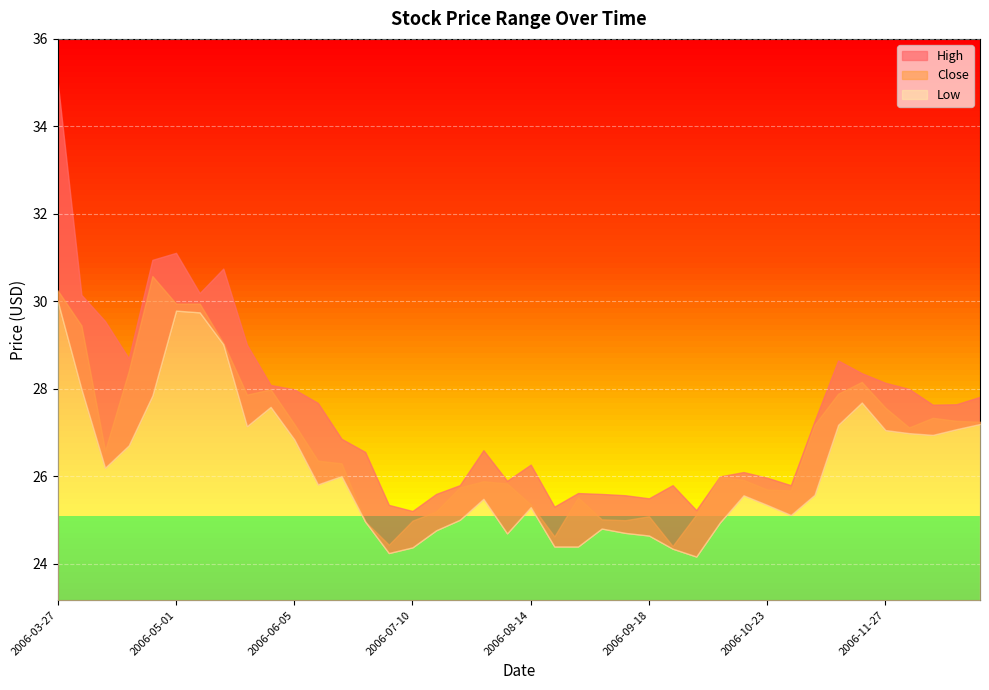

Which label corresponds to the smallest value in the chart?

2006-10-02